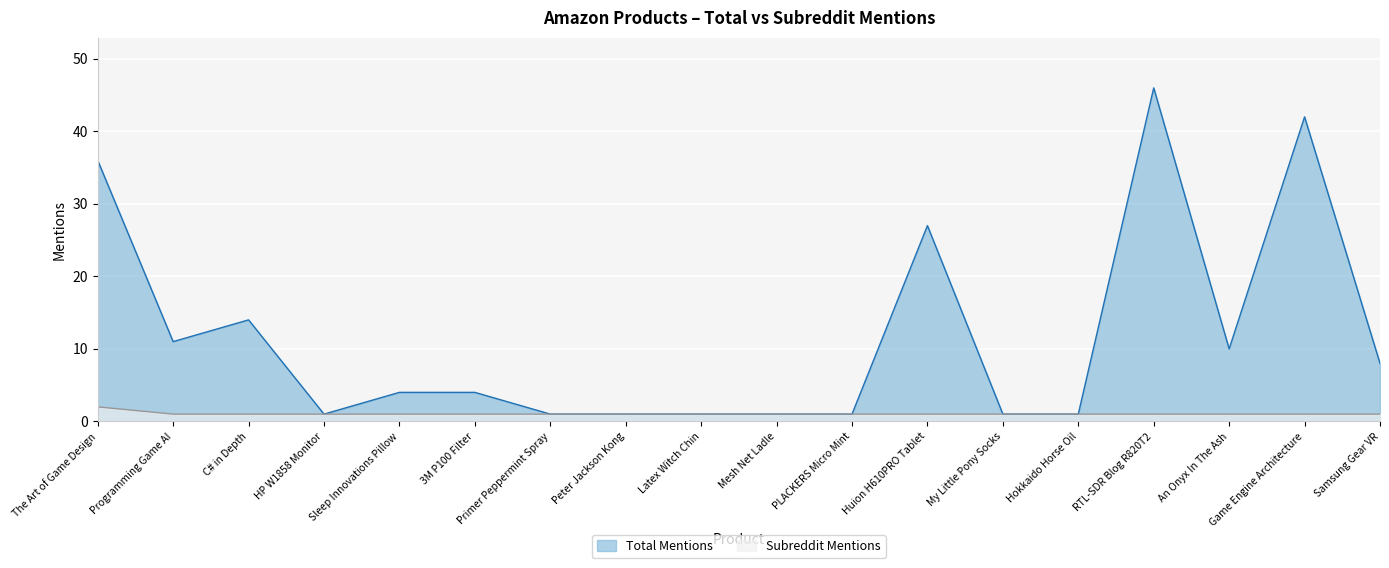

How many lines are shown in the chart?

2